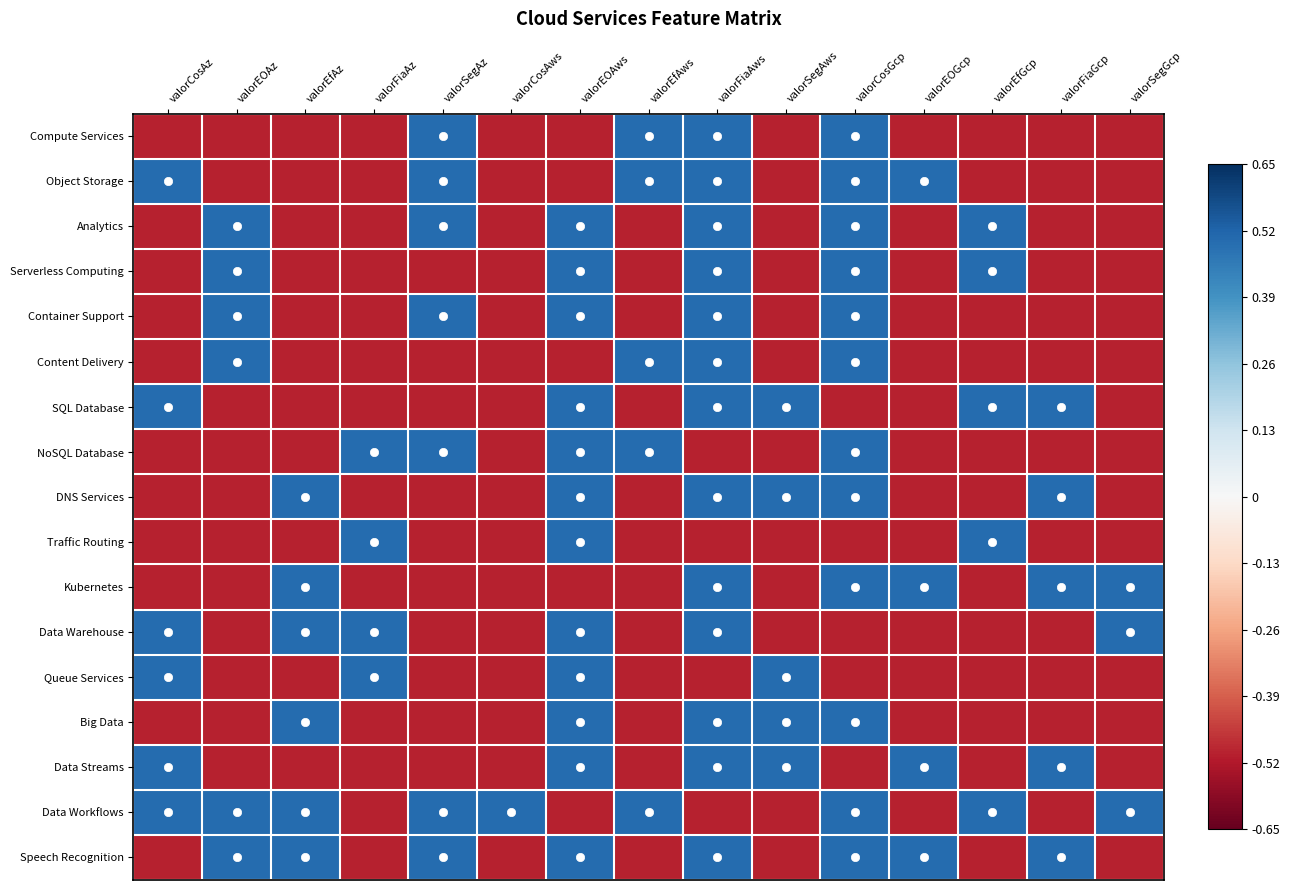

At how many categories does at least one series exceed 0?

15